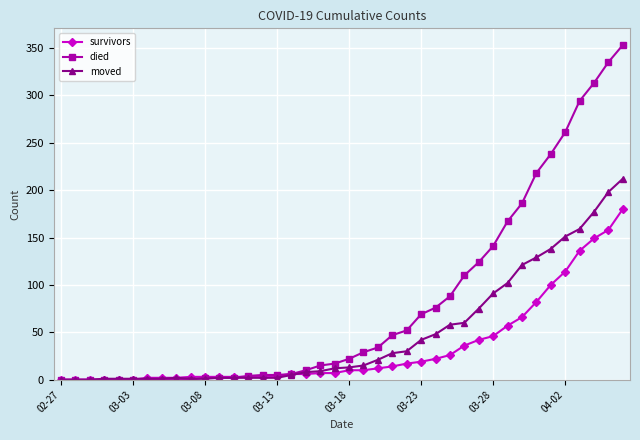

Which series has the largest range (max minus min)?

died